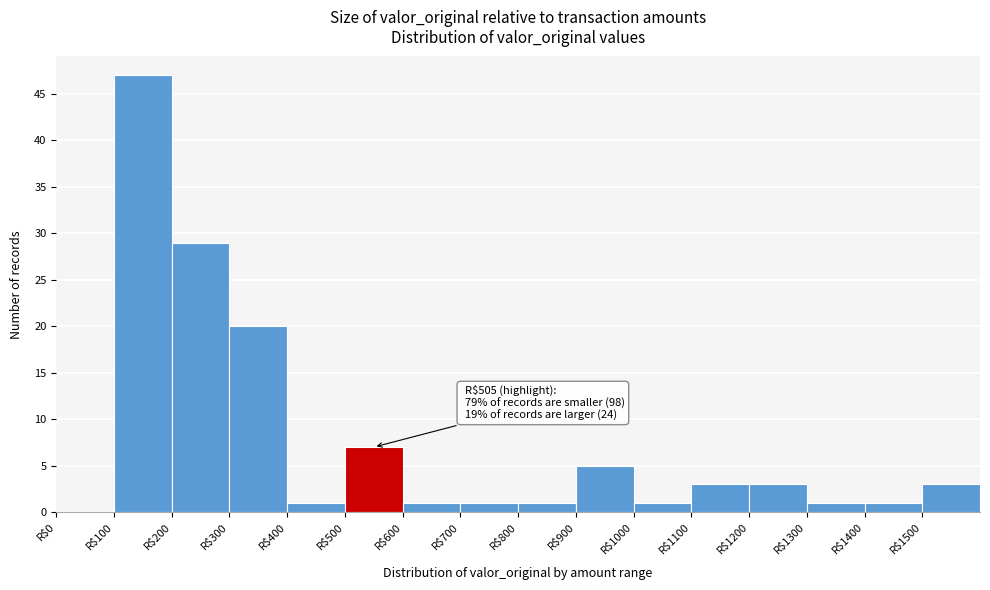

Over which range of the x-axis is the bar tallest?

100 to 200